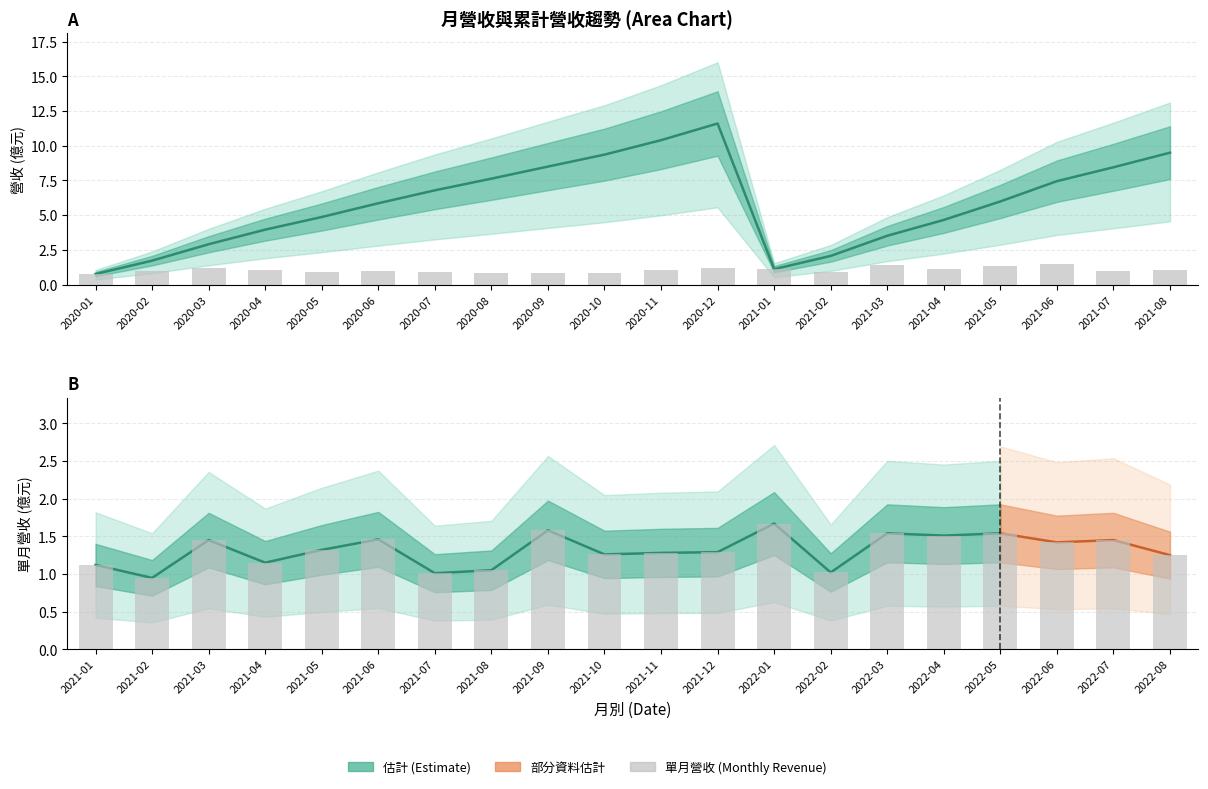

Which has a higher value, 2021-01 or 2022-08?

2022-08